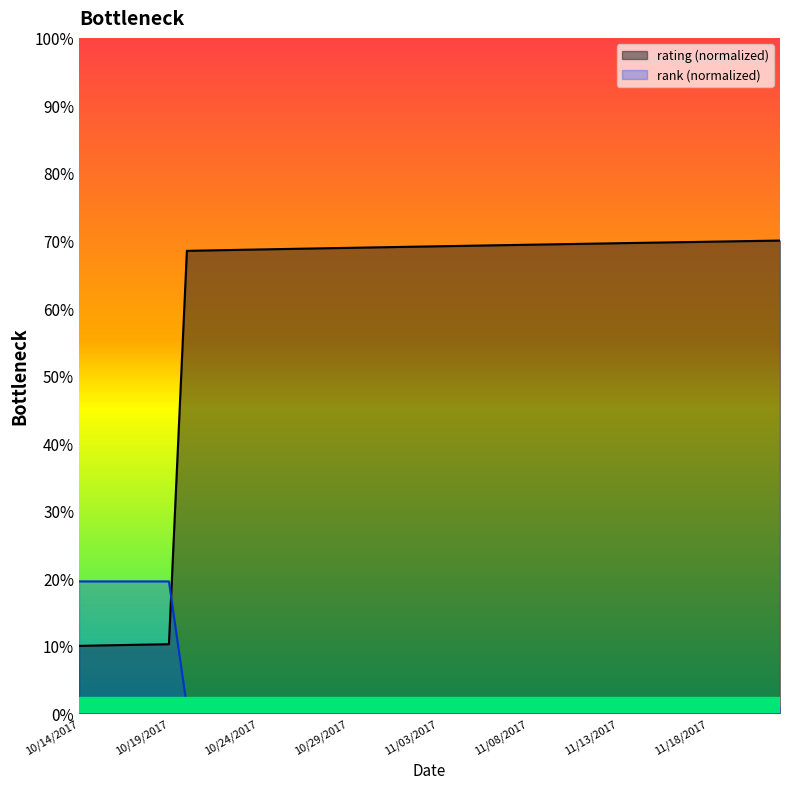

Does the chart display data point markers on the line(s)?

No